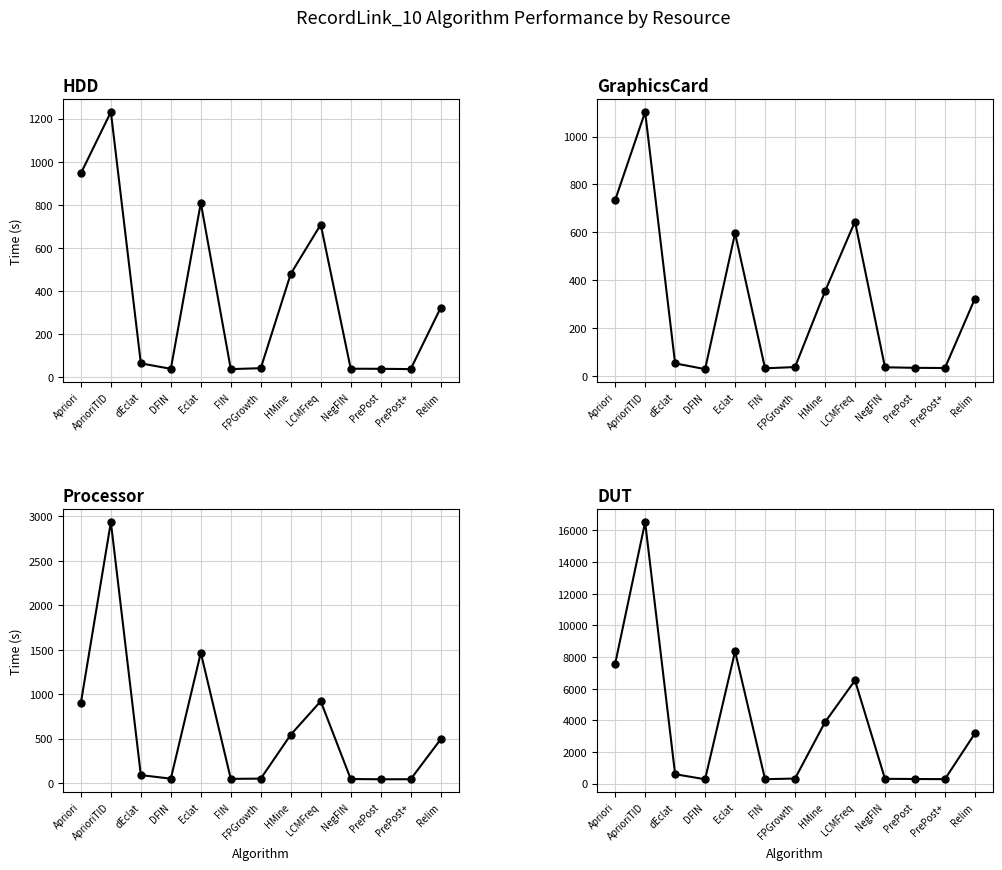

Between Apriori and LCMFreq, which series saw the biggest shift?

DUT